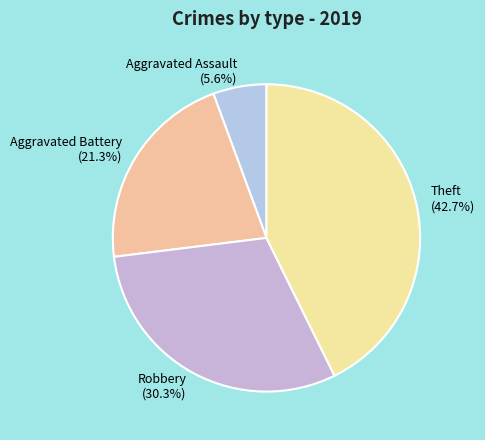

To the nearest percent, what is the average slice percentage?

25%